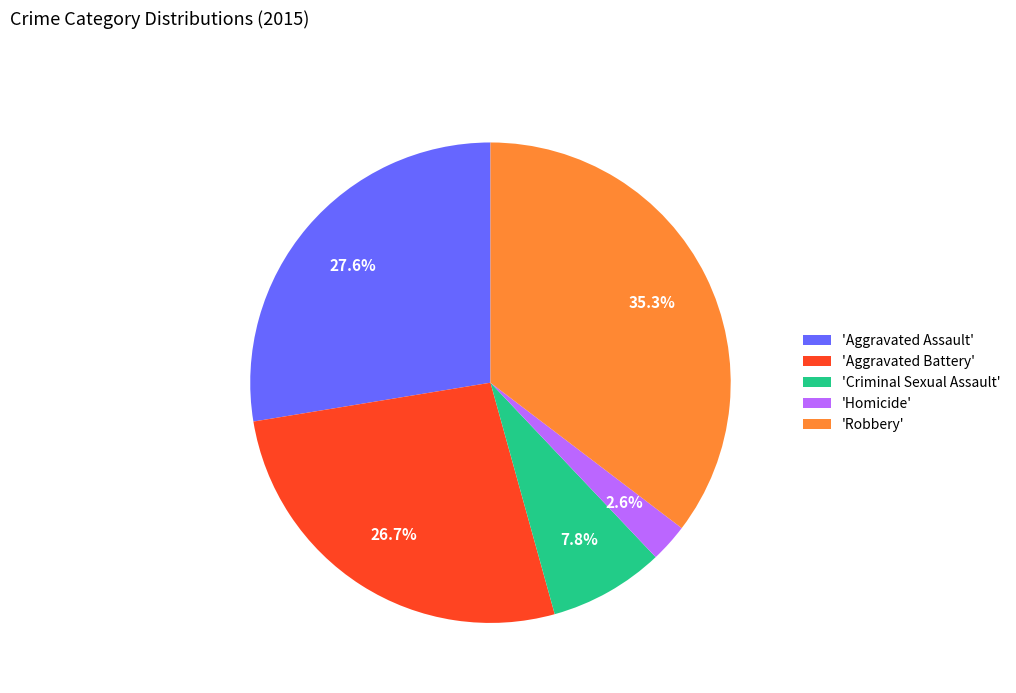

Which slice is the smallest?

'Homicide'